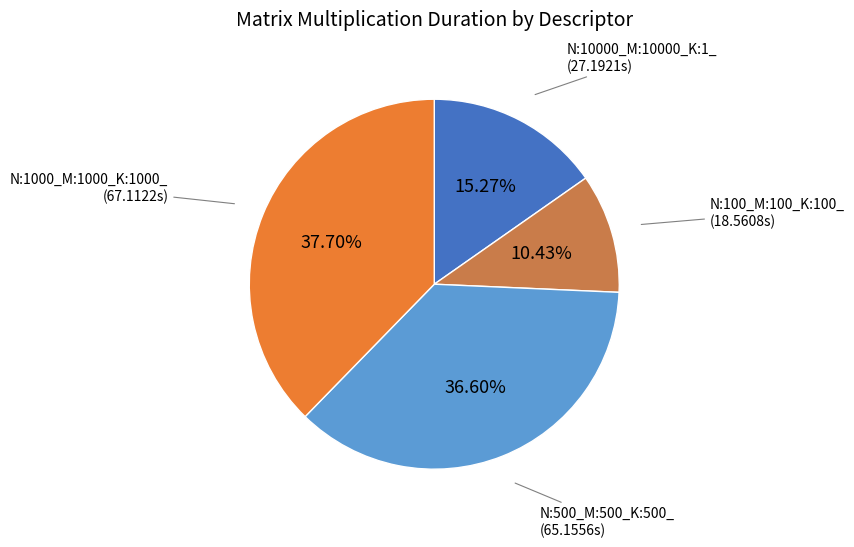

Count the number of slices in the pie.

4